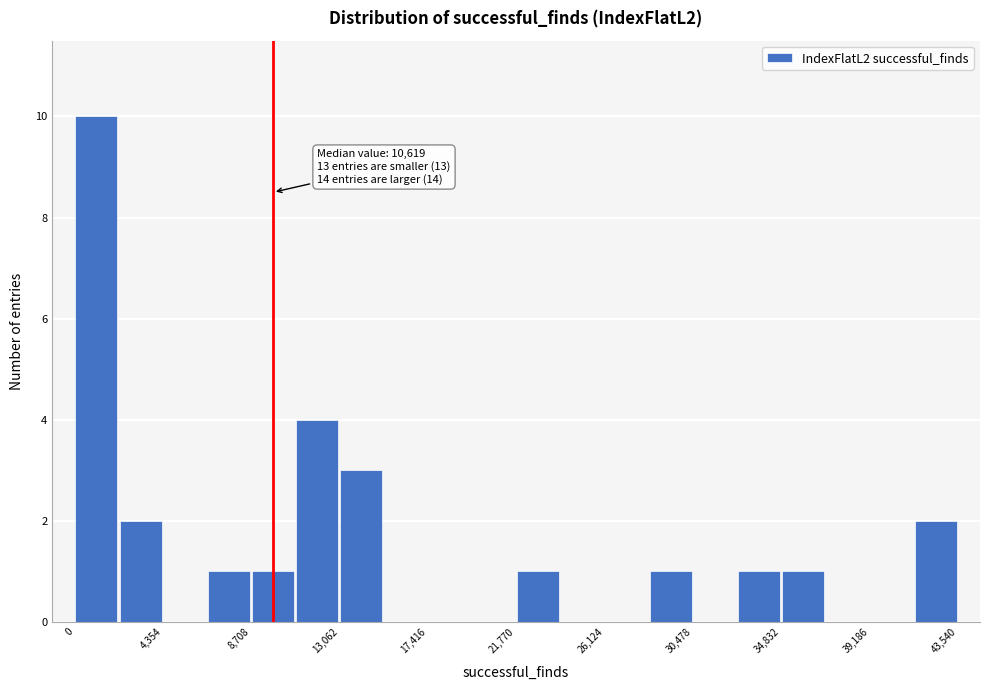

Which range on the x-axis has the tallest bar?

0 to 2000